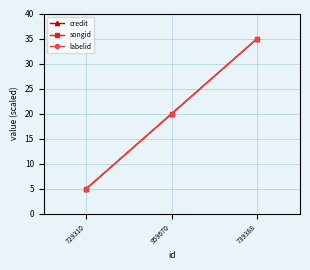

What is the label of the 3rd point from the right?

729310